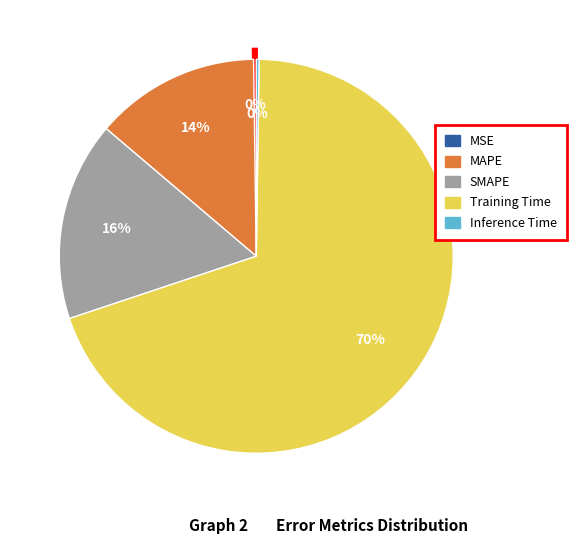

True or false: SMAPE accounts for 31% of the total.

False